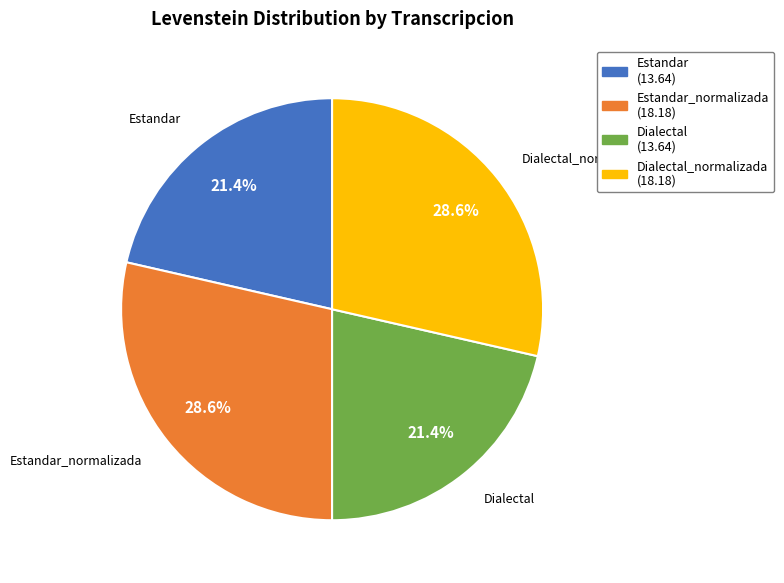

Is there a majority slice in this chart?

No